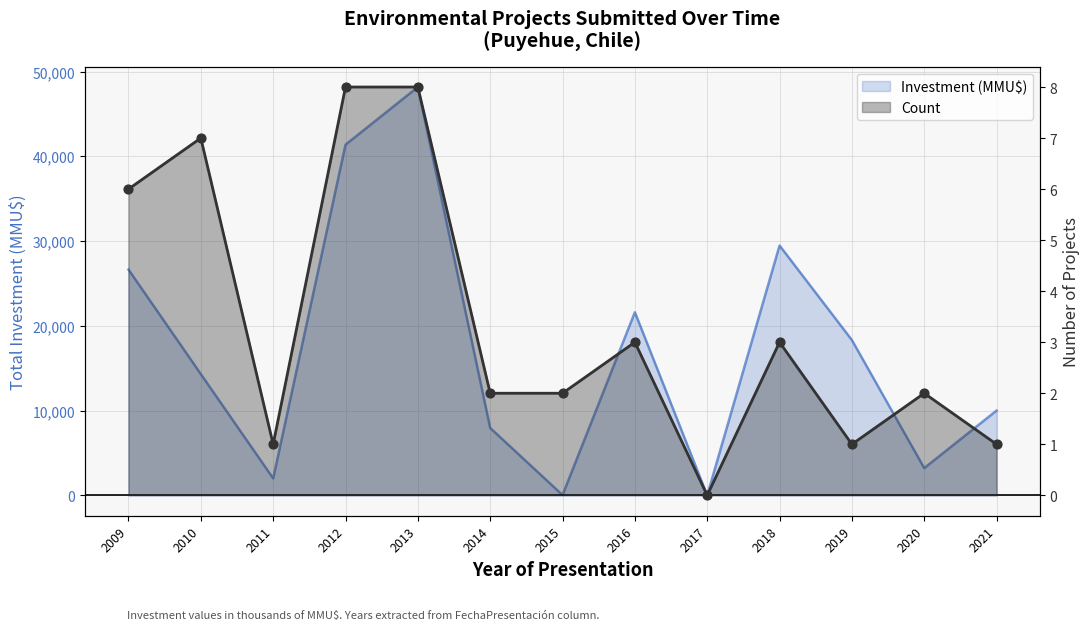

Which series has the widest spread of Y values?

Investment